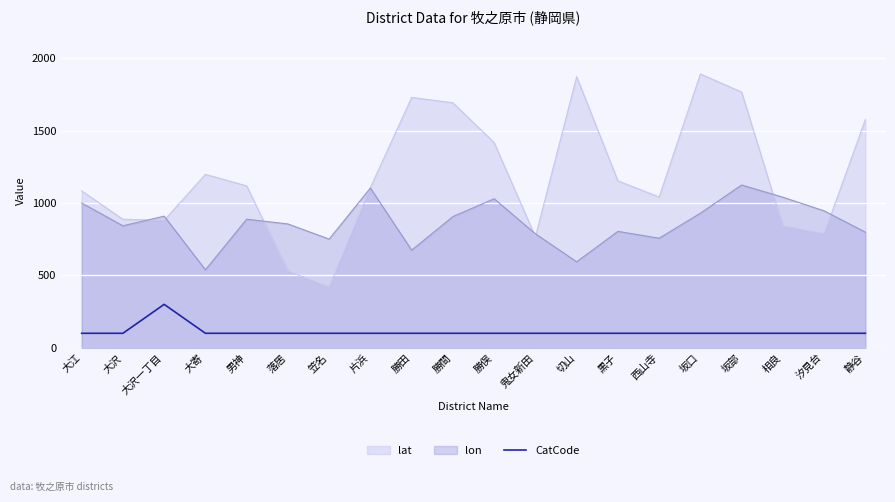

Rank the series by their maximum value, from highest to lowest.

lat, lon, CatCode